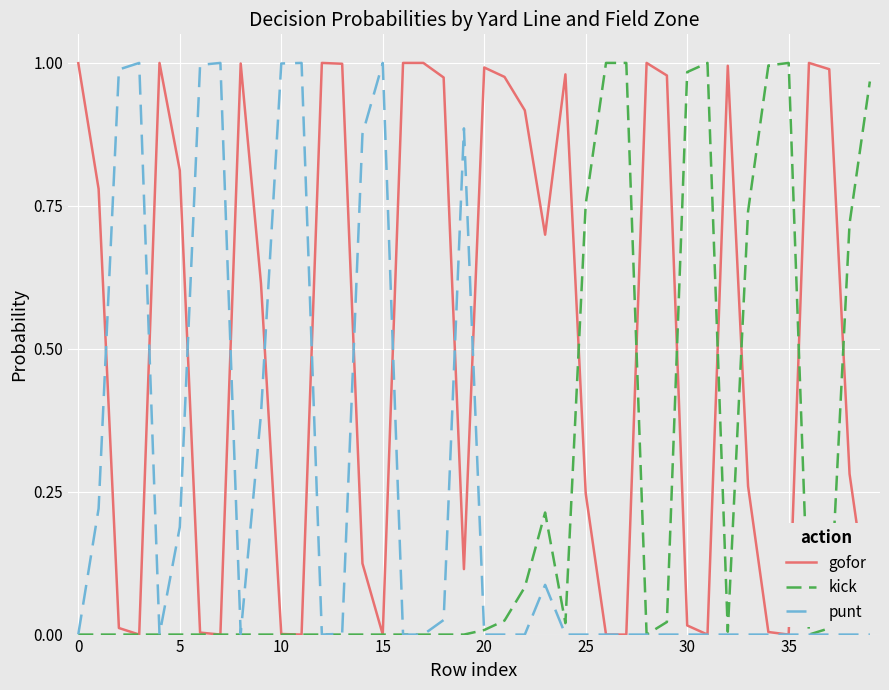

Which series has the largest total across all categories?

gofor